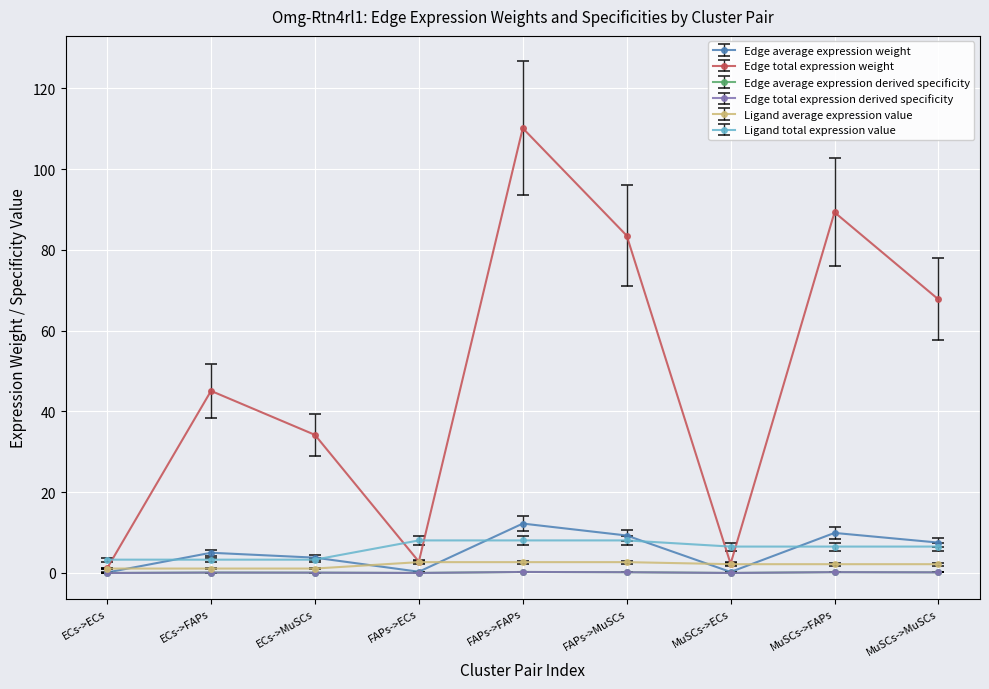

Does the chart have visible grid lines?

Yes